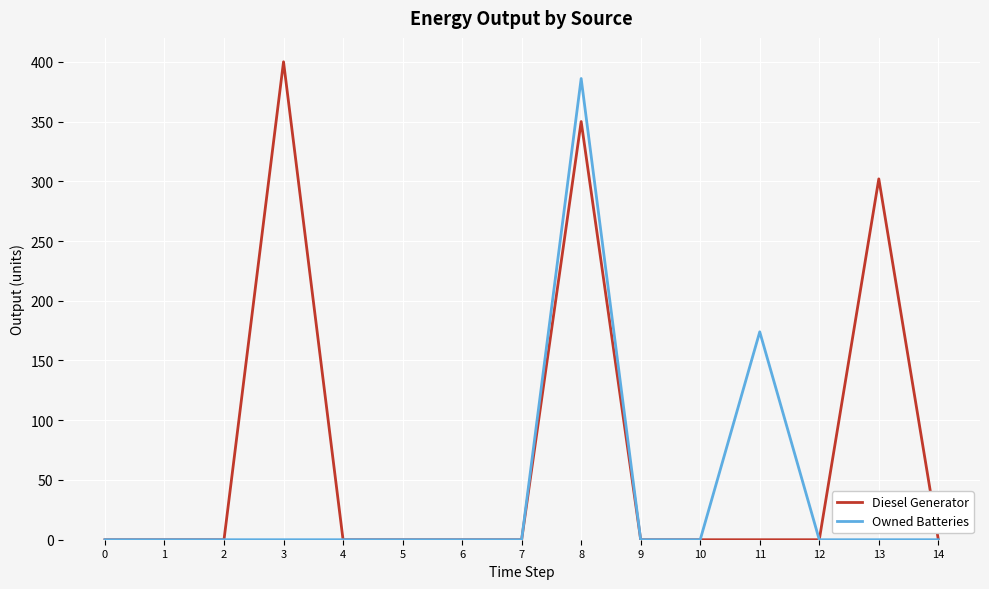

Which series has the largest total across all categories?

Diesel Generator